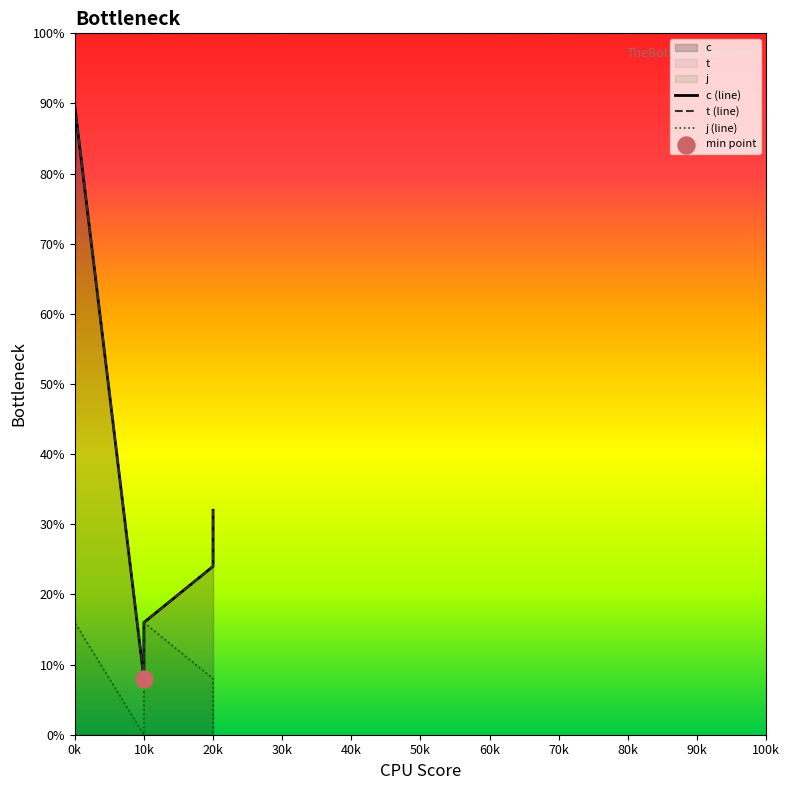

What are all the series names shown in the legend?

c, t, j